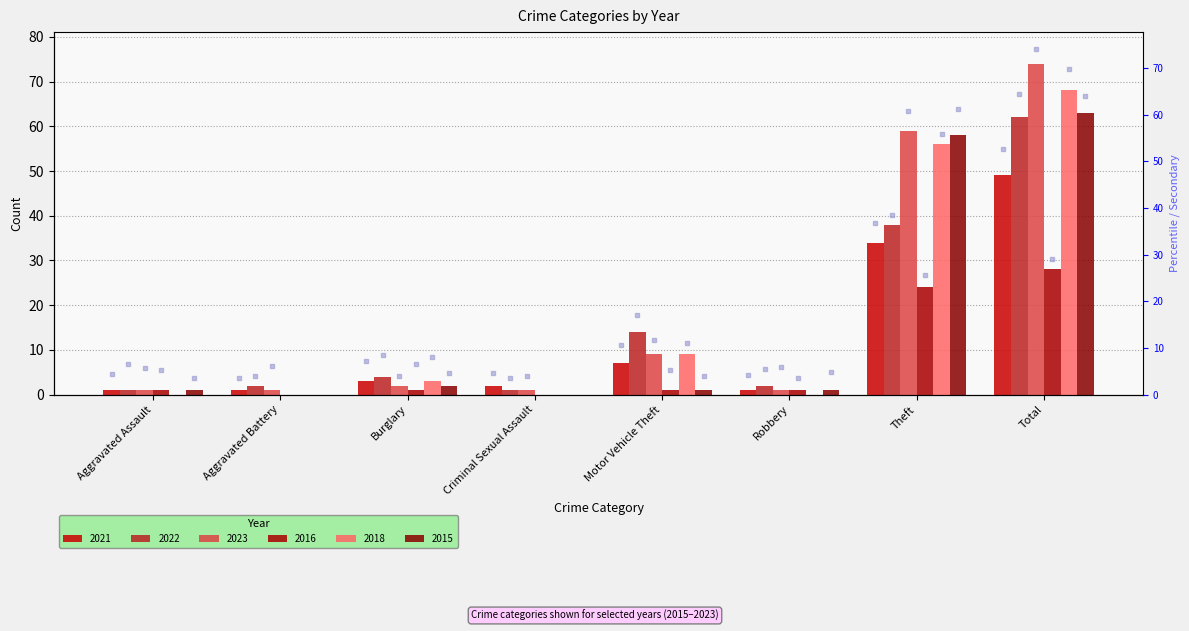

Which series contains the lowest Y value?

2016